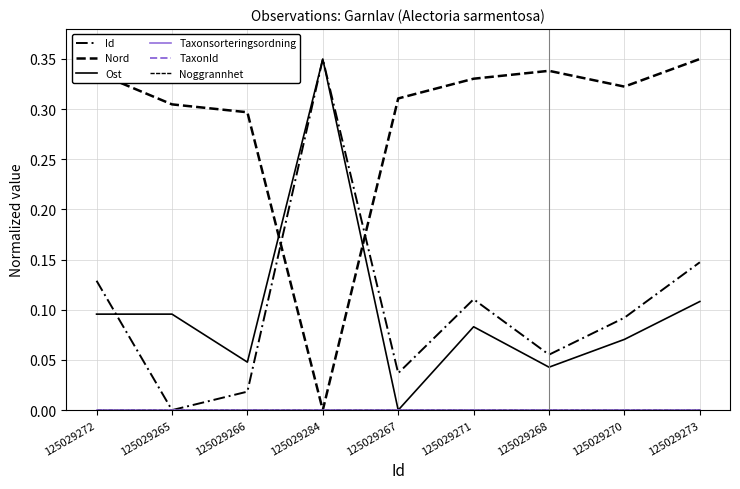

Does the chart display data point markers on the line(s)?

No